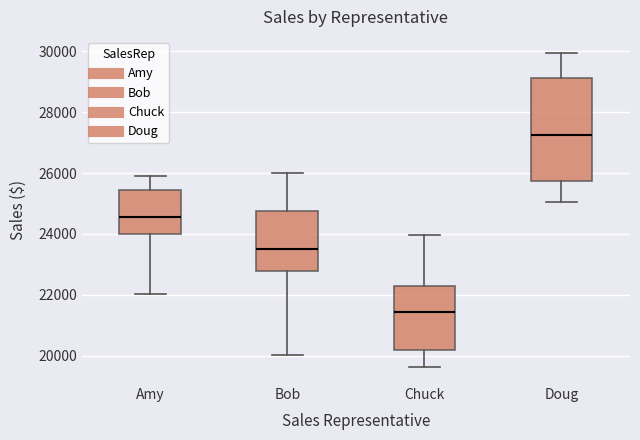

Comparing the boxes themselves (not the whiskers), which one is the tallest?

Doug